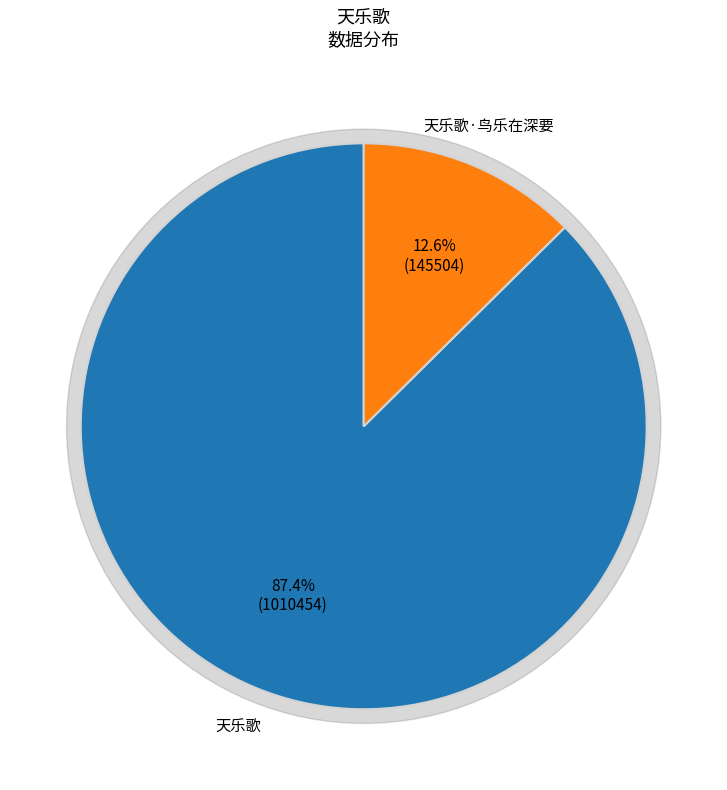

To the nearest percent, what is the difference between the 天乐歌·鸟乐在深要 and 天乐歌 slice percentages?

75%